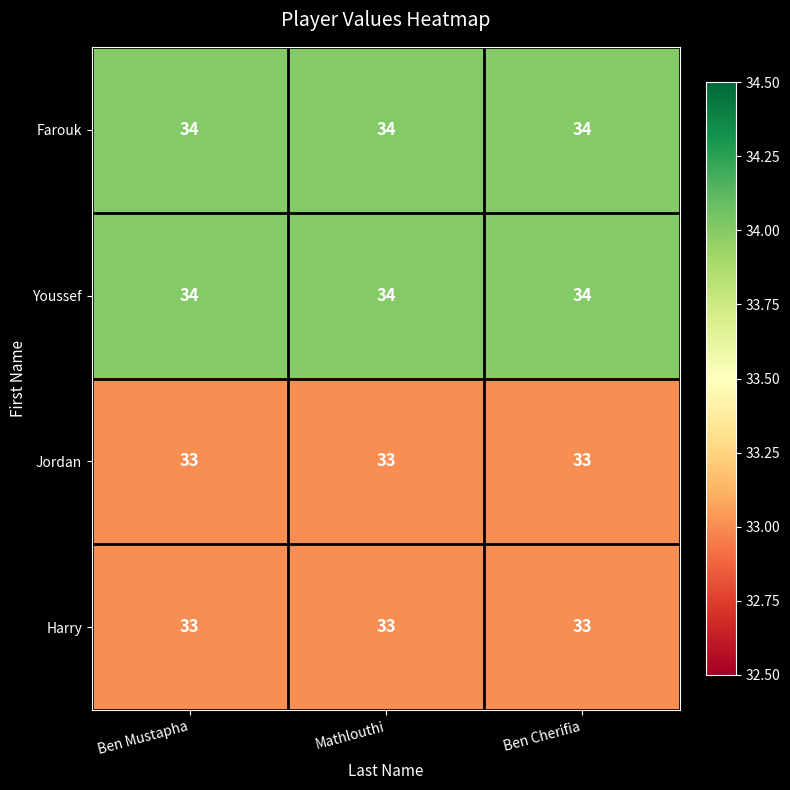

What is the lowest value of the Farouk series?

34